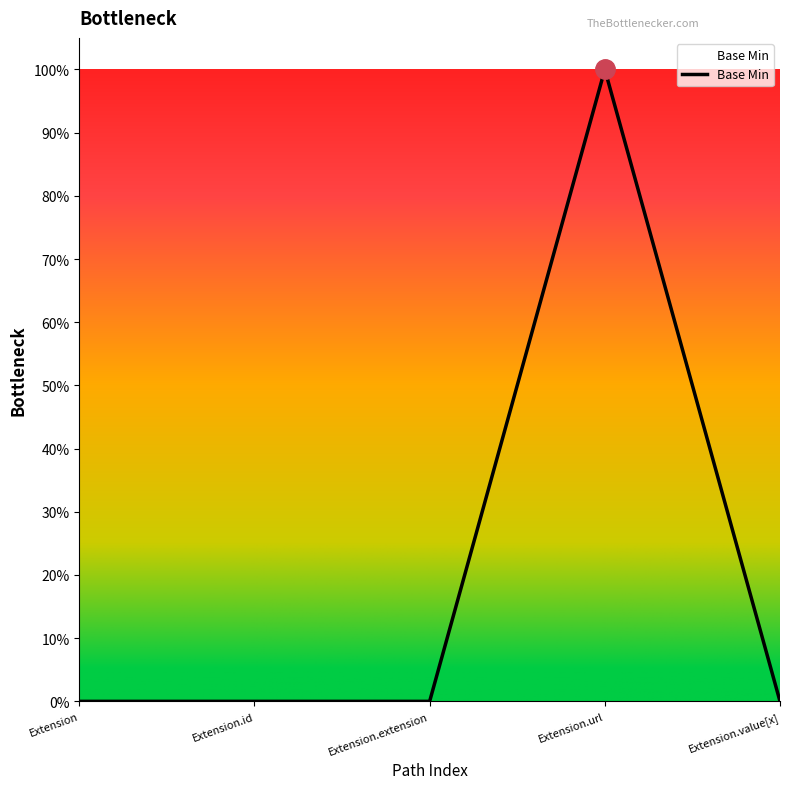

At which label is the value closest to 0?

Extension